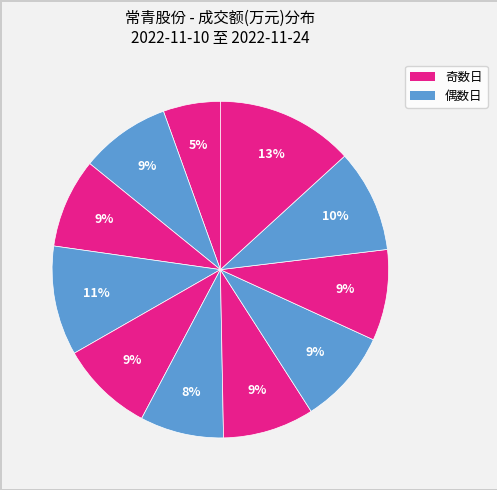

To the nearest percent, what is the average slice percentage?

9%